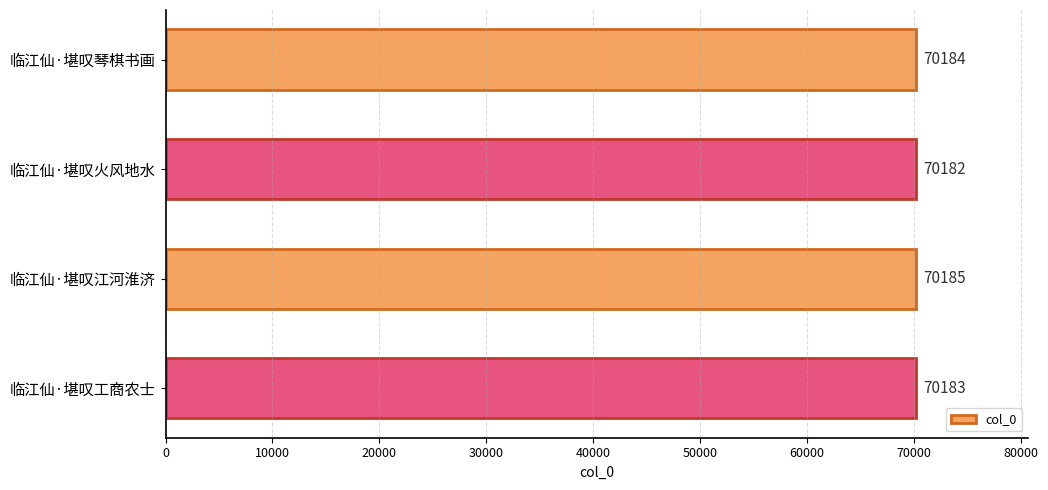

At which label is the value closest to 70183?

临江仙·堪叹工商农士